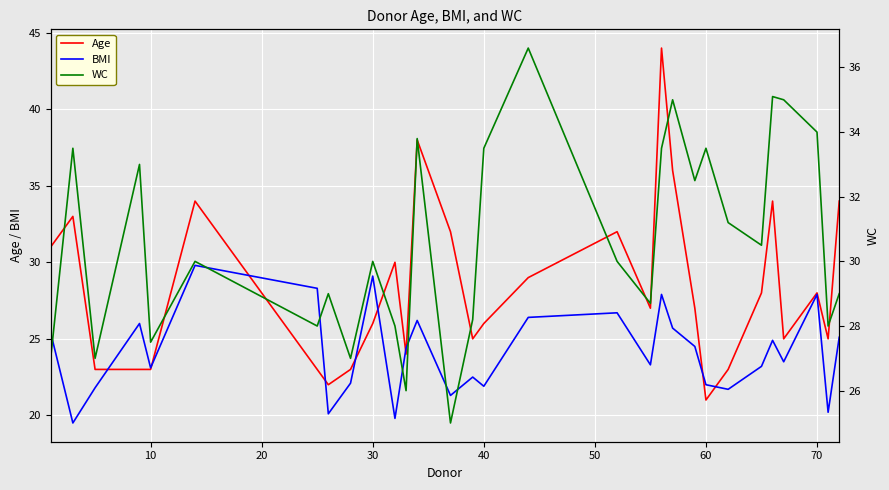

What is the minimum value for BMI?

19.5